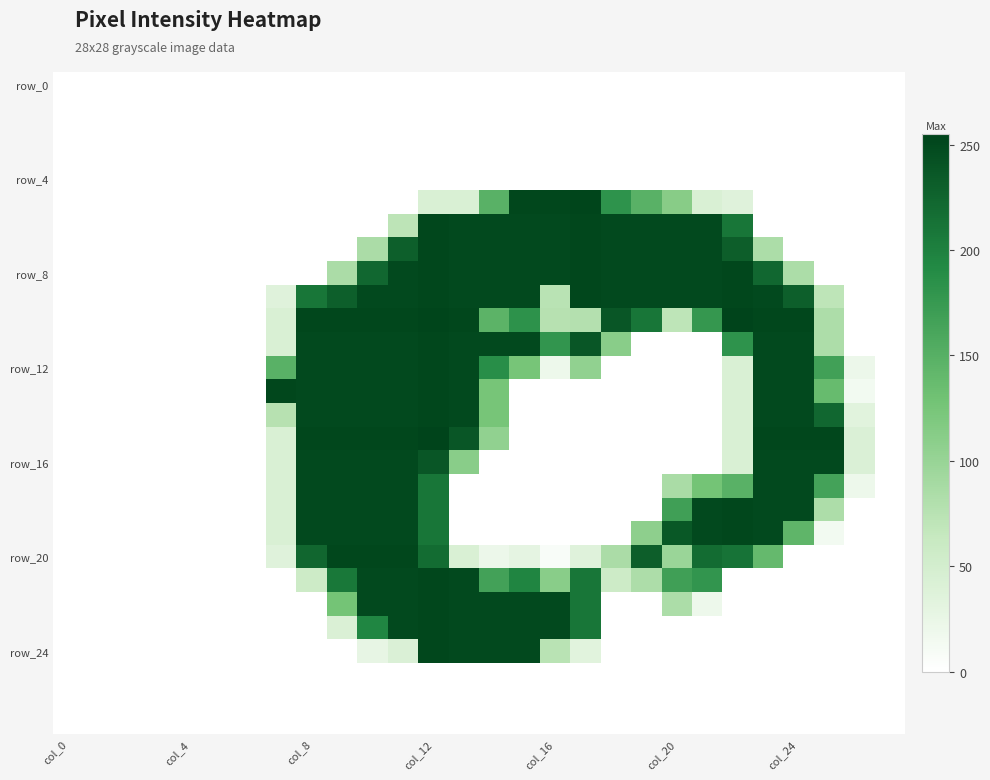

At which category is the sum across all series the highest?

col_12